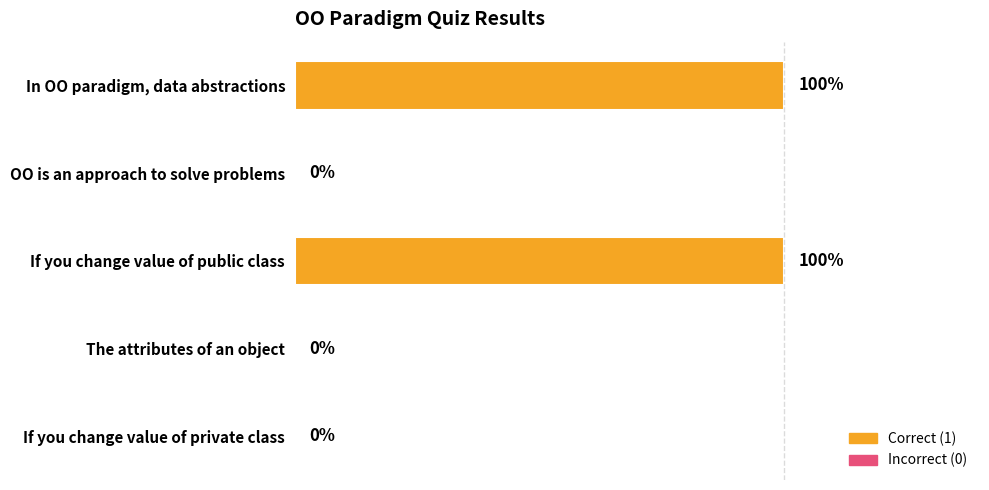

Between If you change value of private class and In OO paradigm, data abstractions, which is larger?

In OO paradigm, data abstractions